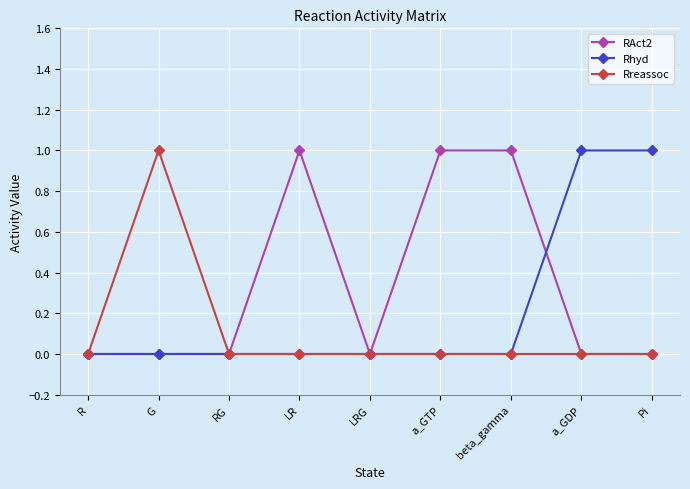

What position from the right is G?

8